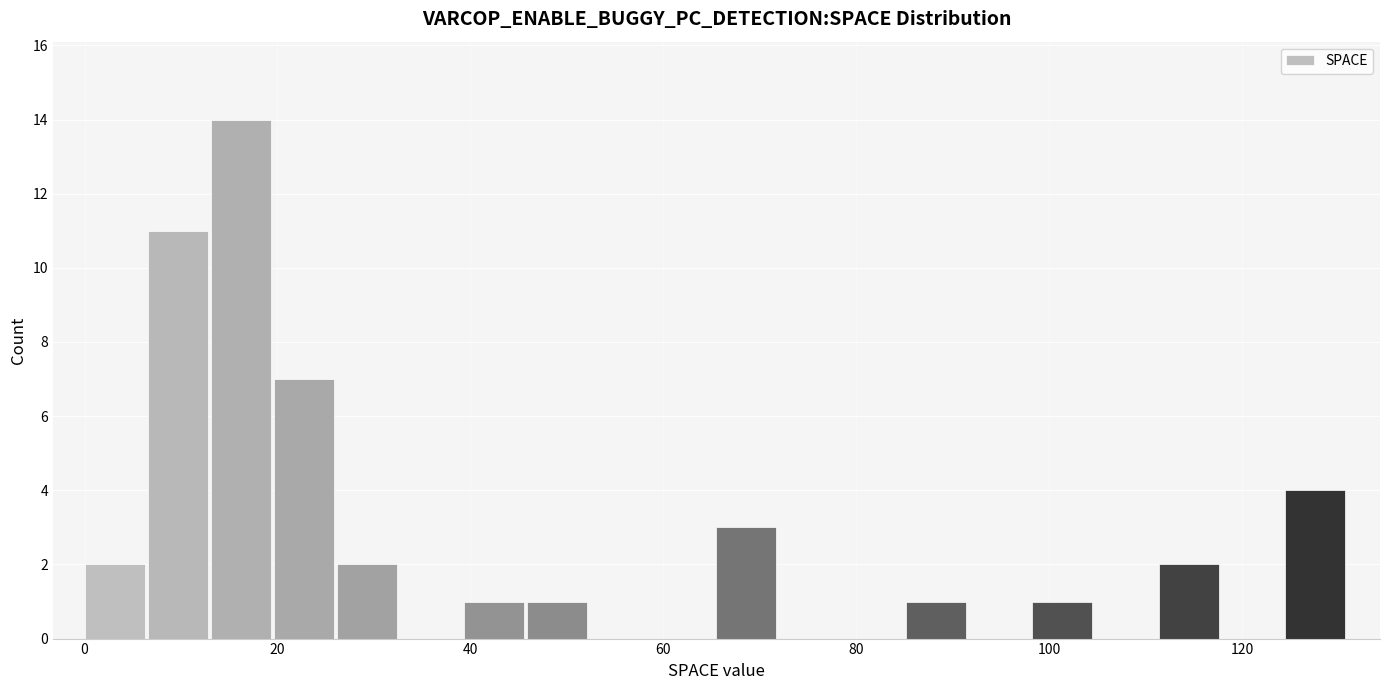

Read against the x-axis, roughly where is the centre of the tallest bar?

16